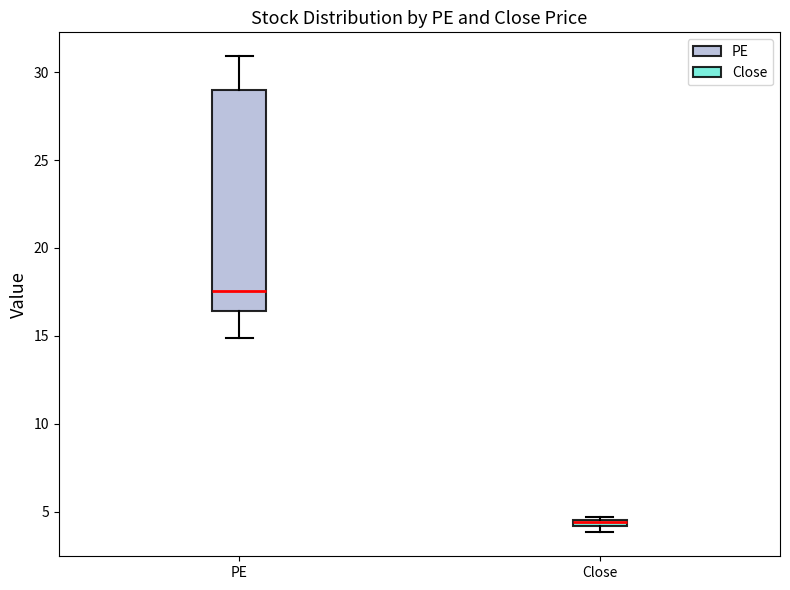

Which box is the tallest, from its lower edge to its upper edge?

PE